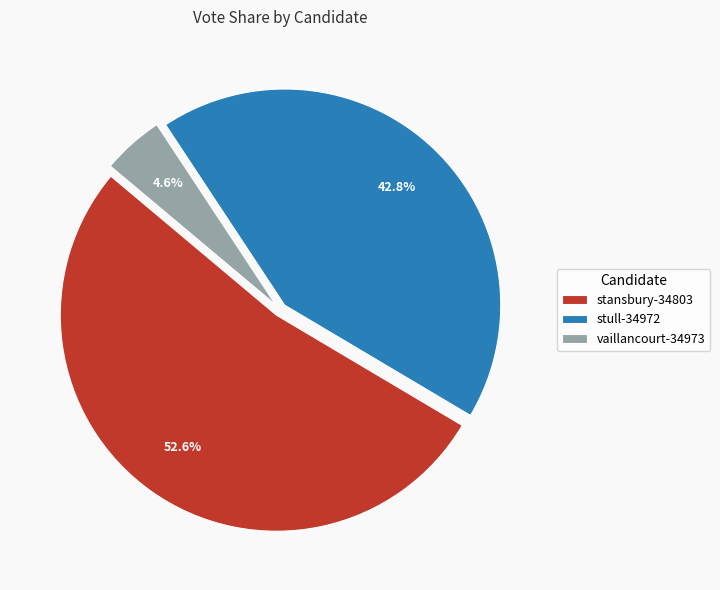

What is the ratio of the value at stansbury-34803 to the value at vaillancourt-34973?

11.4